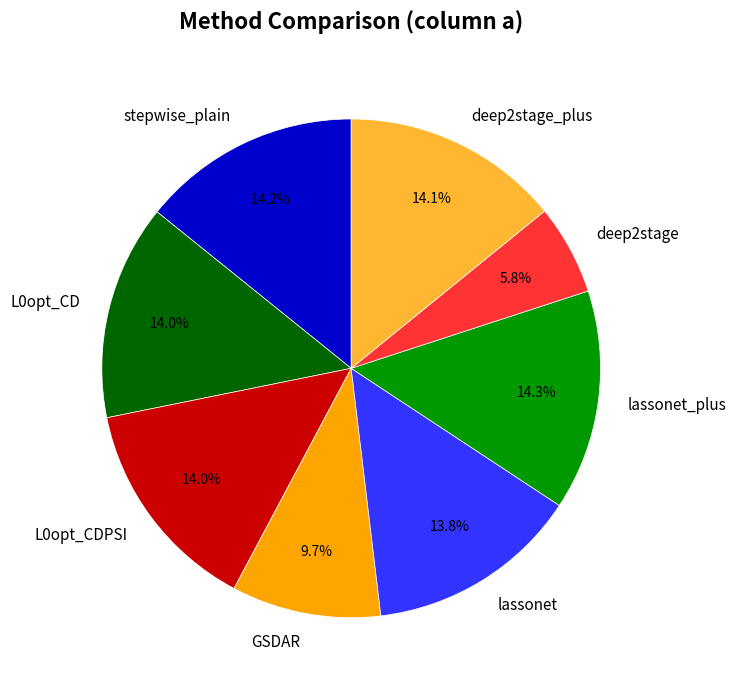

What percentage is the stepwise_plain slice, to the nearest percent?

14%